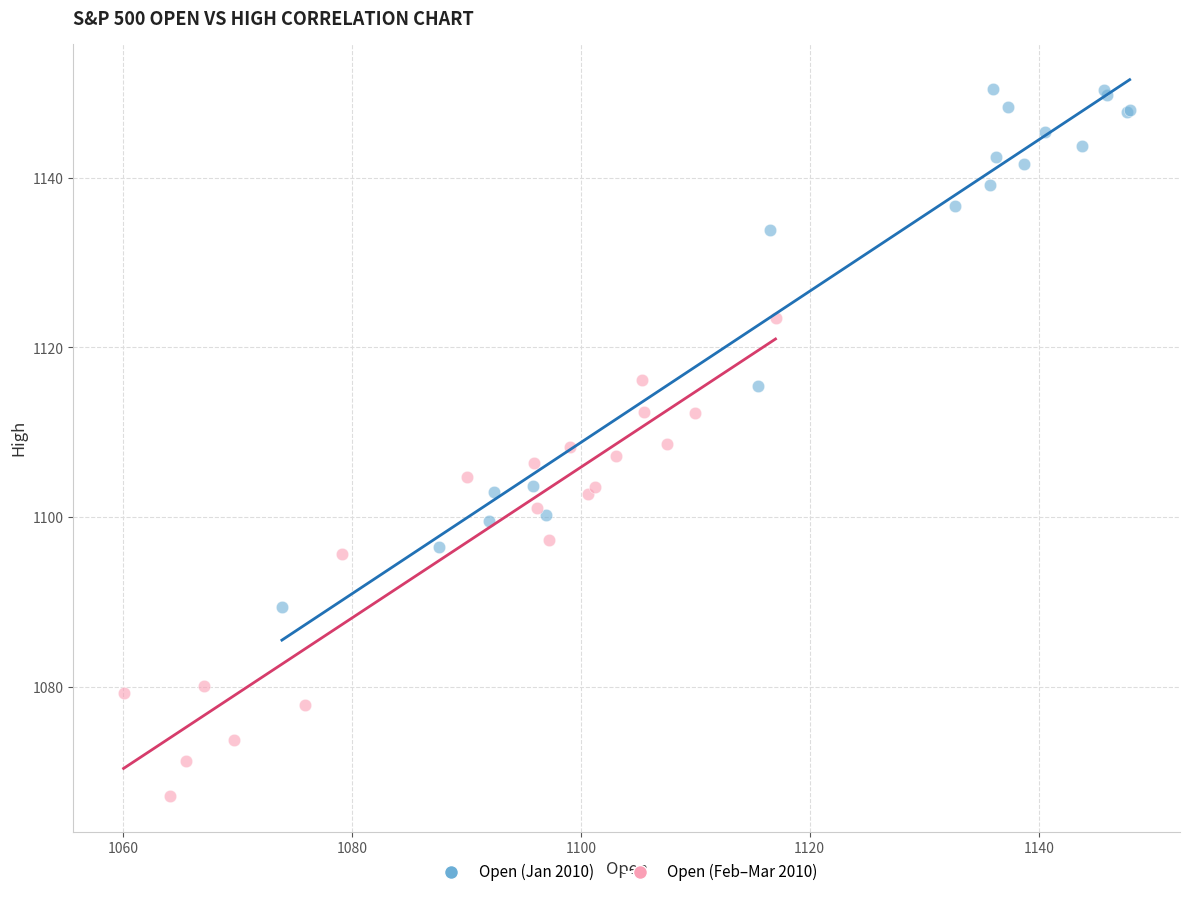

Which series reaches the minimum Y coordinate?

Open (Feb–Mar 2010)